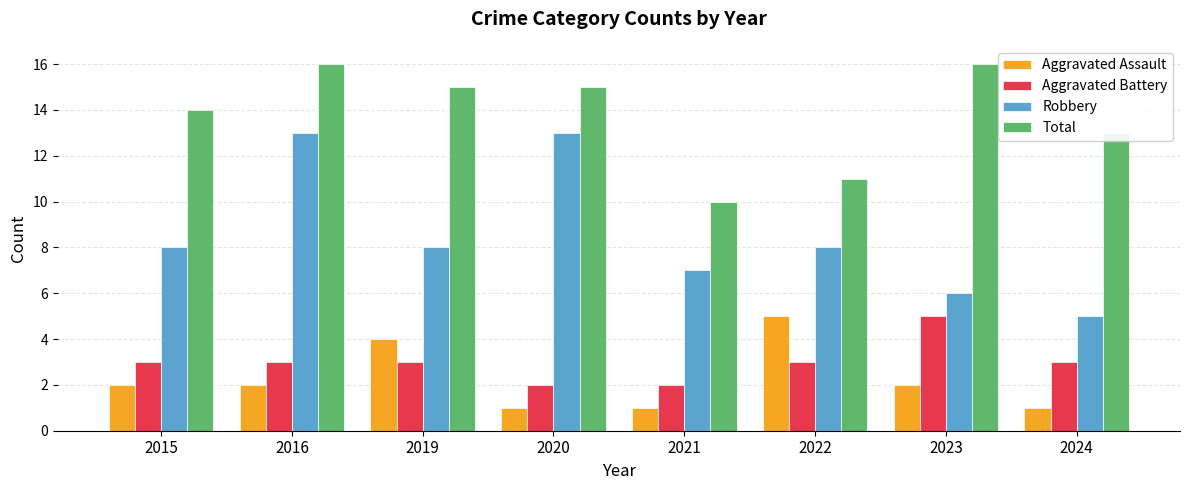

What is the difference between the maximum and minimum values in the Robbery series?

8